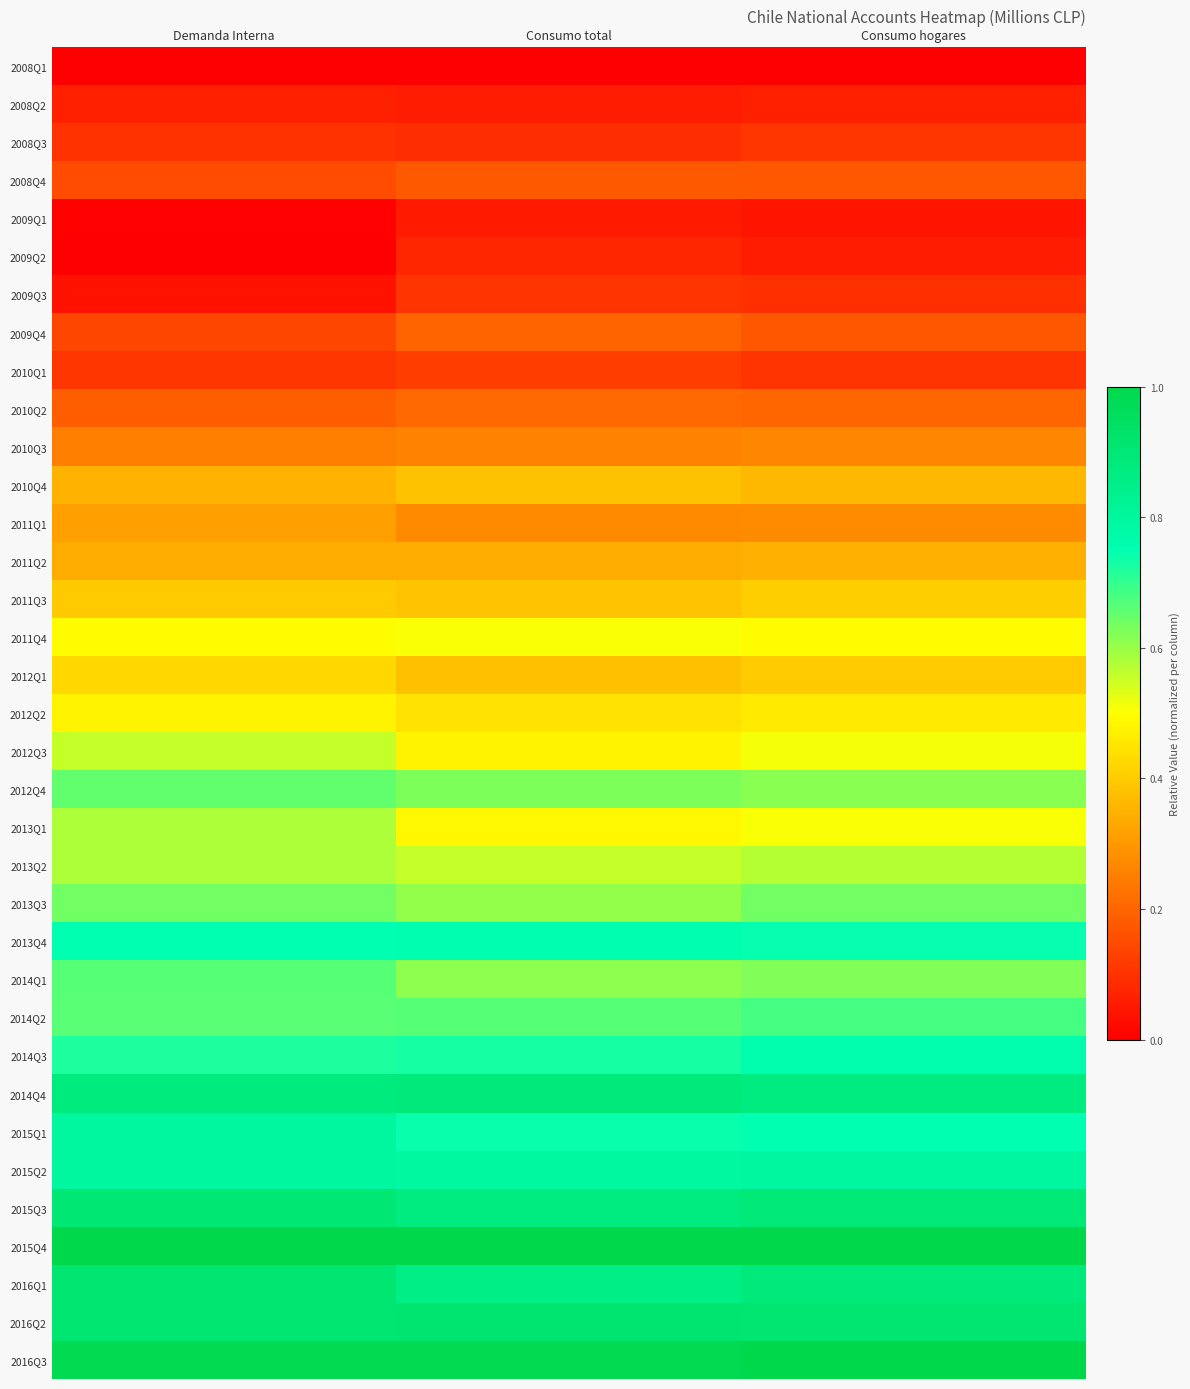

Between Consumo hogares and Consumo total, which is larger?

Consumo hogares